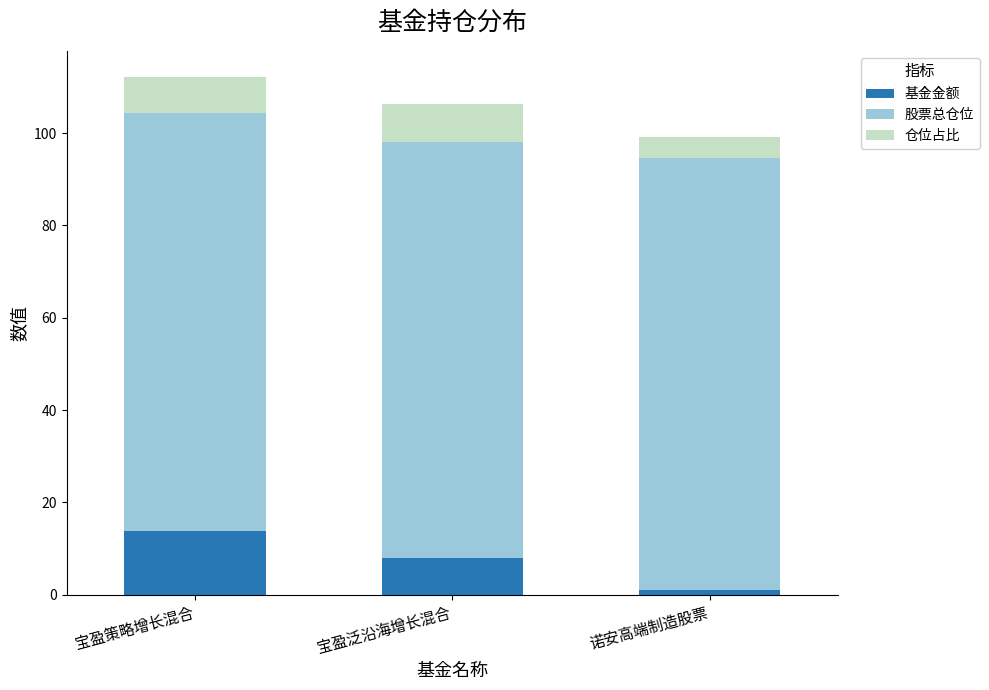

What is the difference between the maximum and minimum values in the 基金金额 series?

12.7